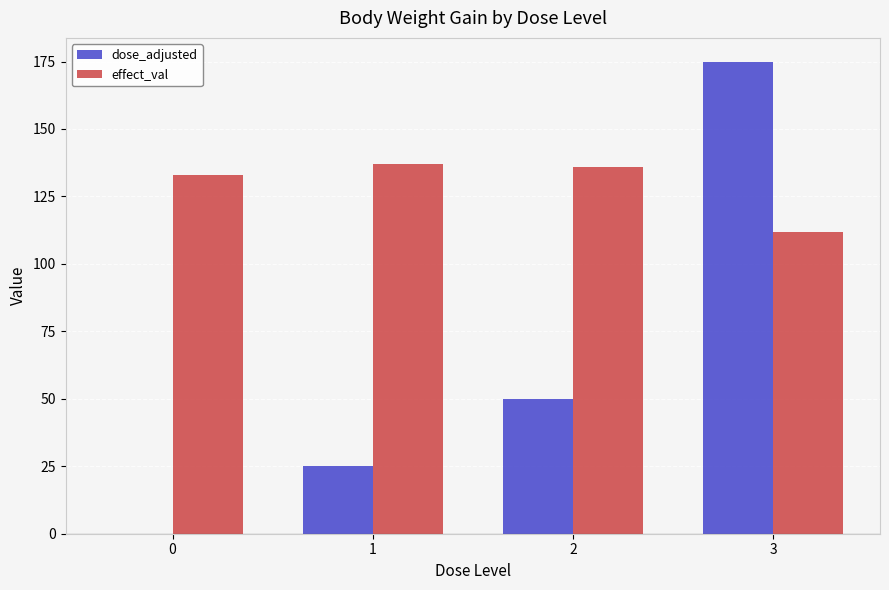

Which category has the highest value across all series?

3